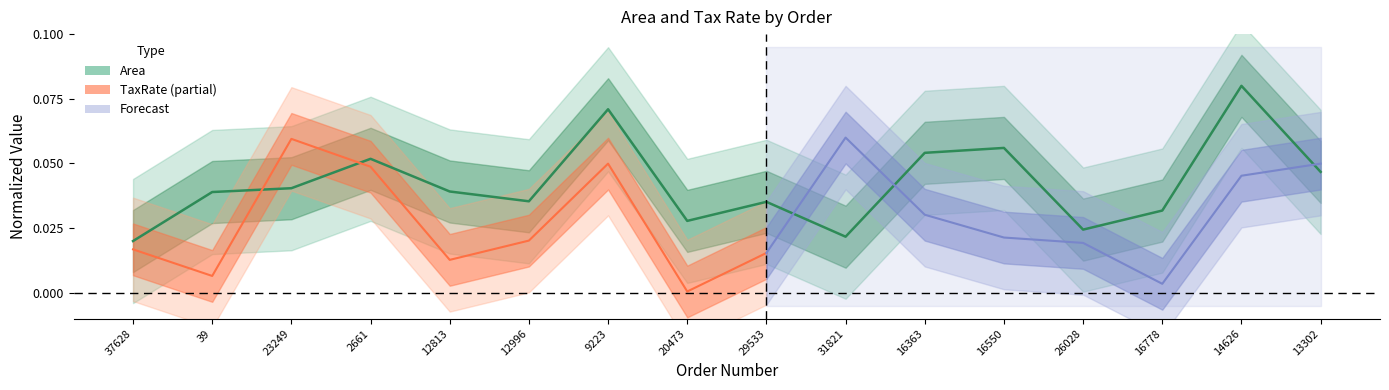

The value at 13302 is 0.0. True or false?

True